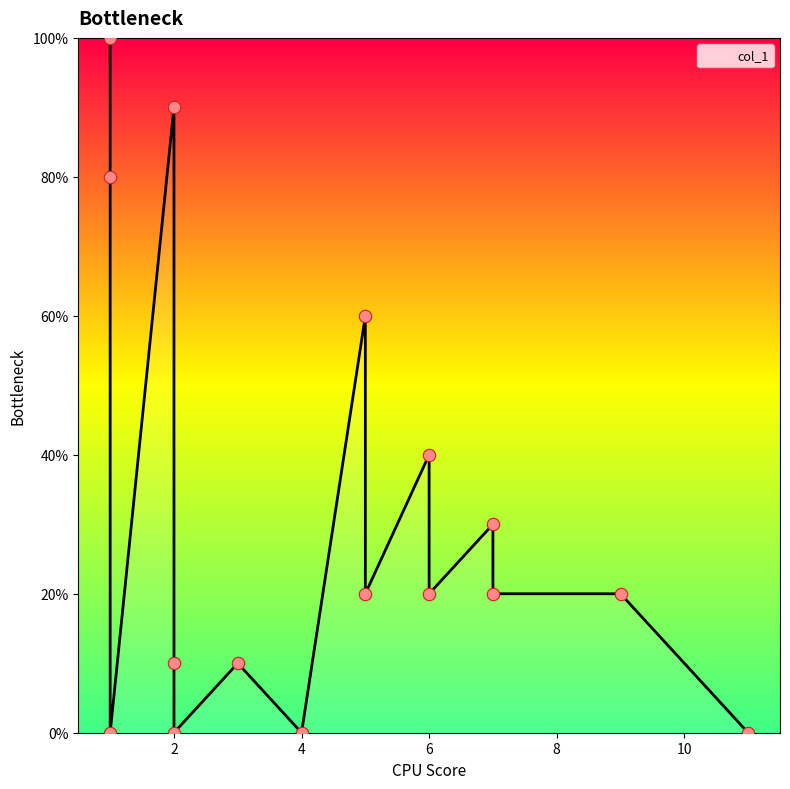

What is the ratio of the value at 5 to the value at 7?

1.0